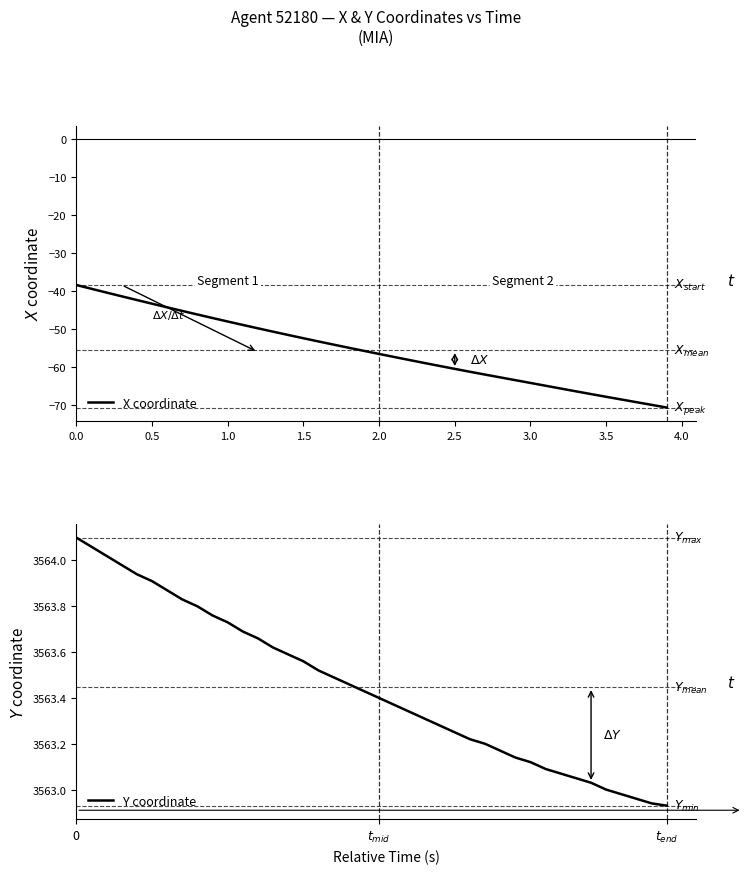

The value of X coordinate at 3.0 is -64.1. True or false?

True